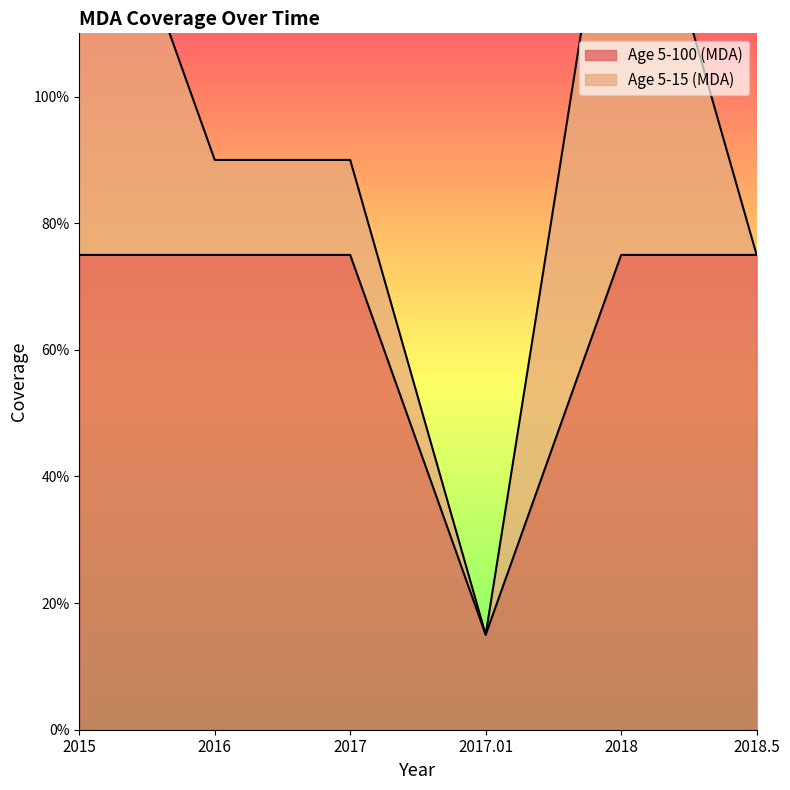

Rank the categories by value from highest to lowest.

2015, 2016, 2017, 2018, 2018.5, 2017.01